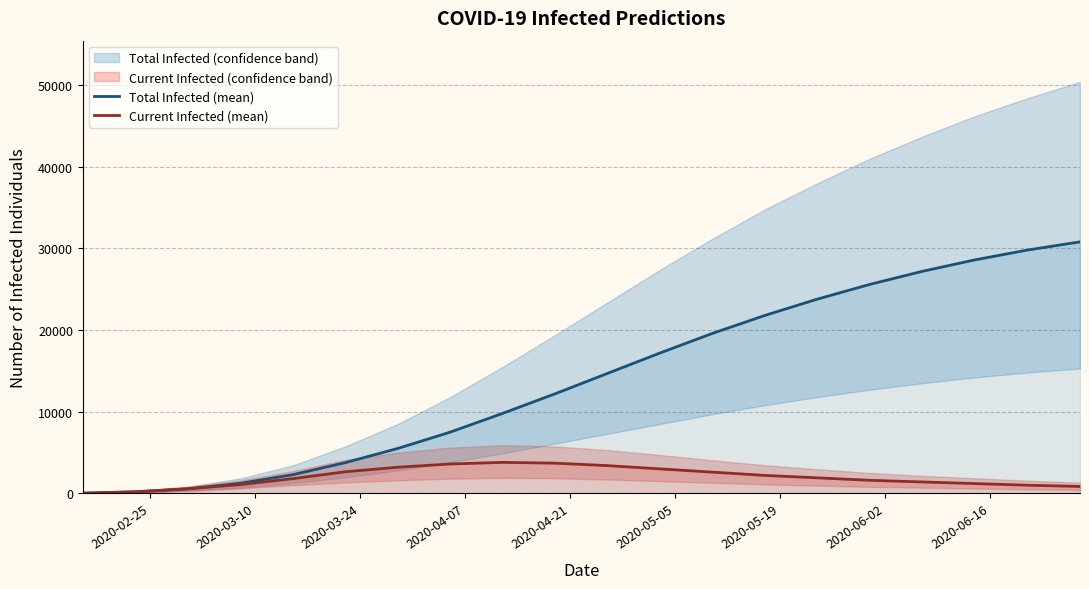

How many interior local peaks does the Current Infected (mean) series have?

1